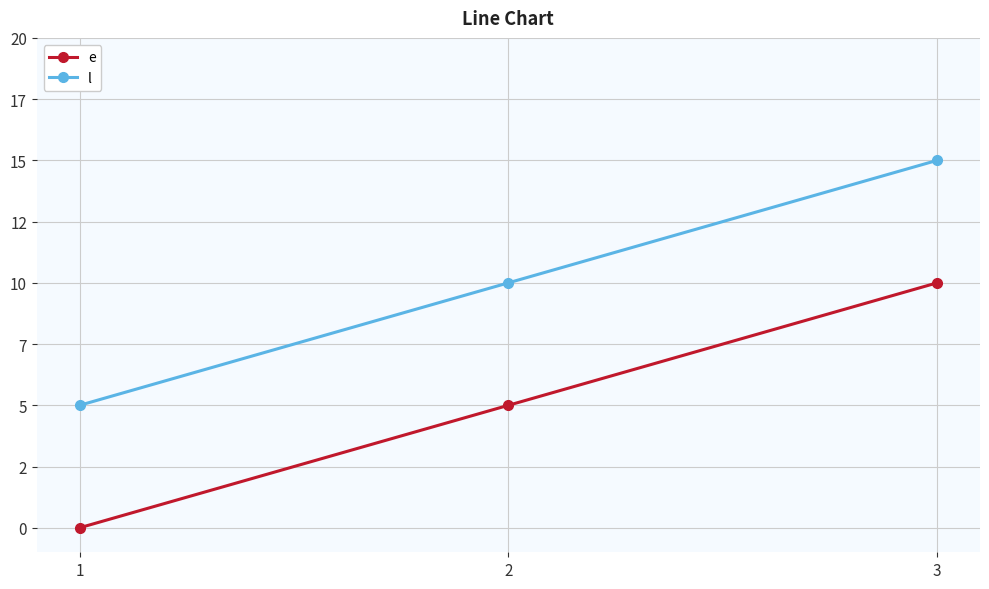

What are all the series names shown in the legend?

e, l